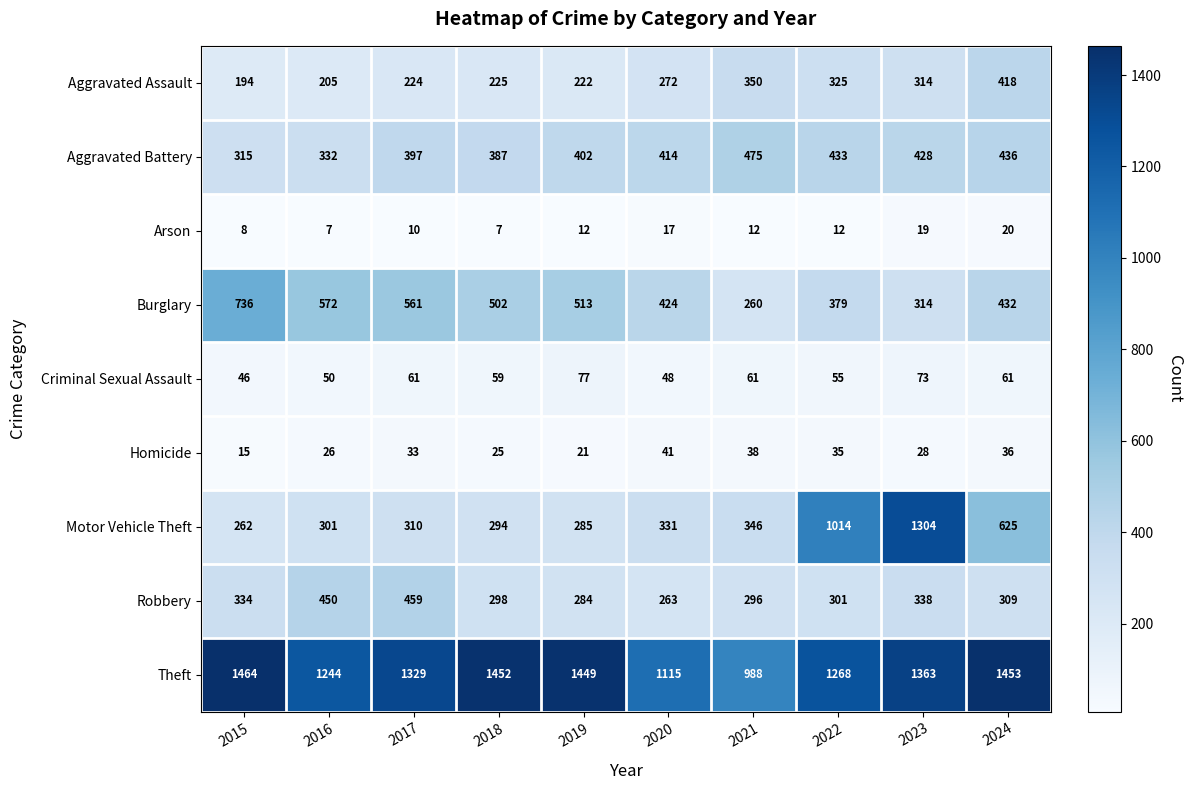

What is the lowest value of the Theft series?

988